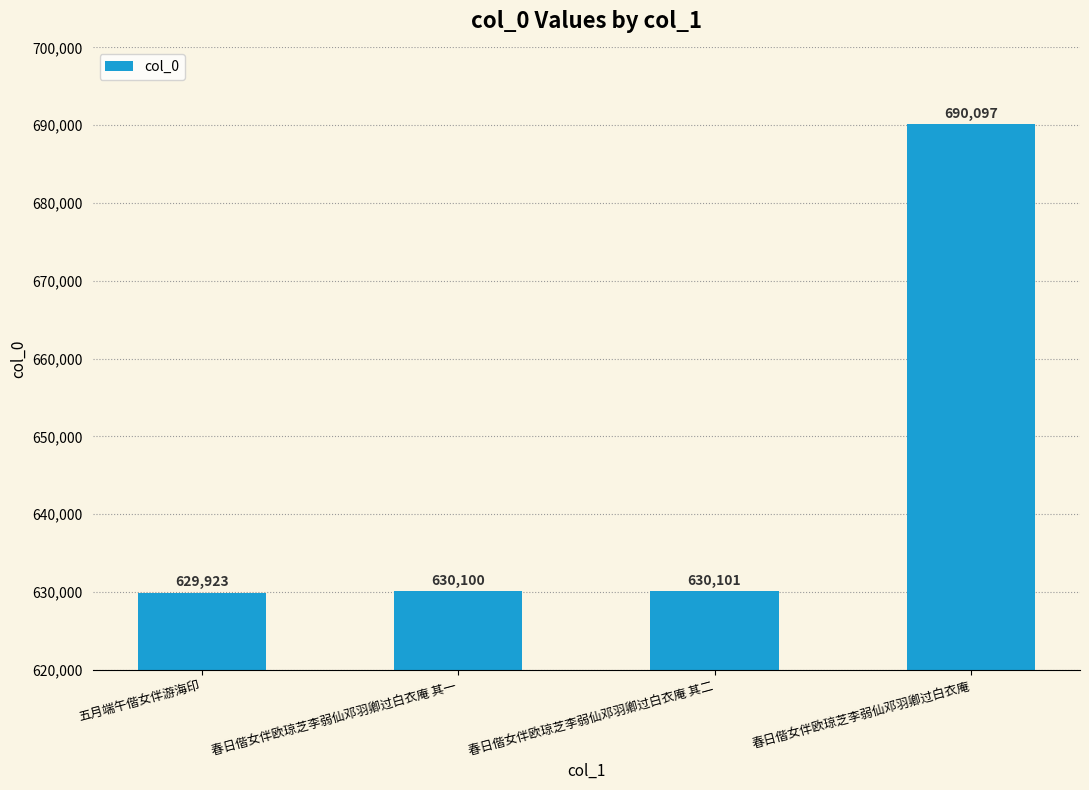

Which label corresponds to the smallest value in the chart?

五月端午偕女伴游海印